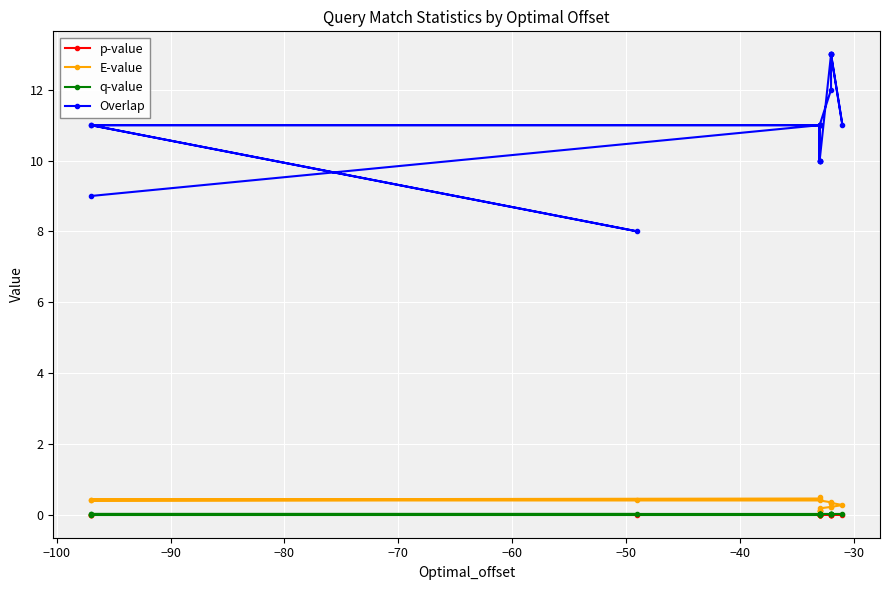

How many categories are shown in the chart?

19